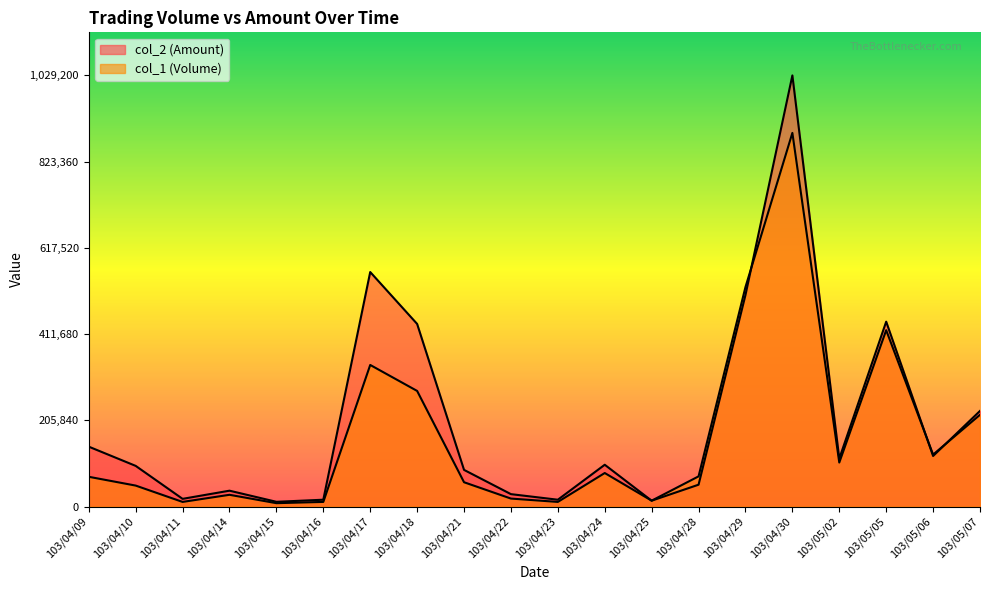

List the series in order of their overall mean, highest first.

col_2 (Amount), col_1 (Volume)